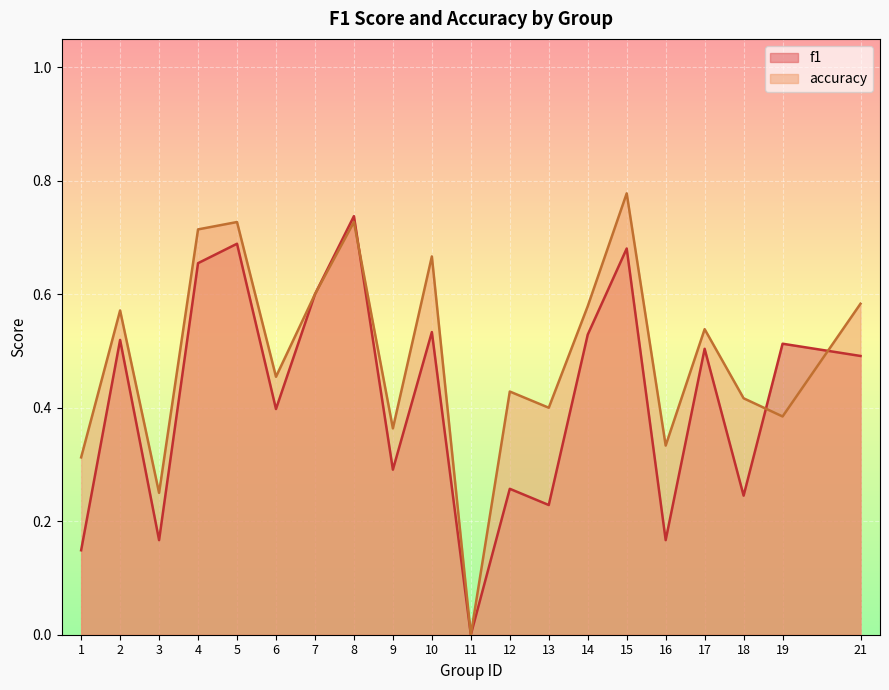

What are all the series names shown in the legend?

f1, accuracy